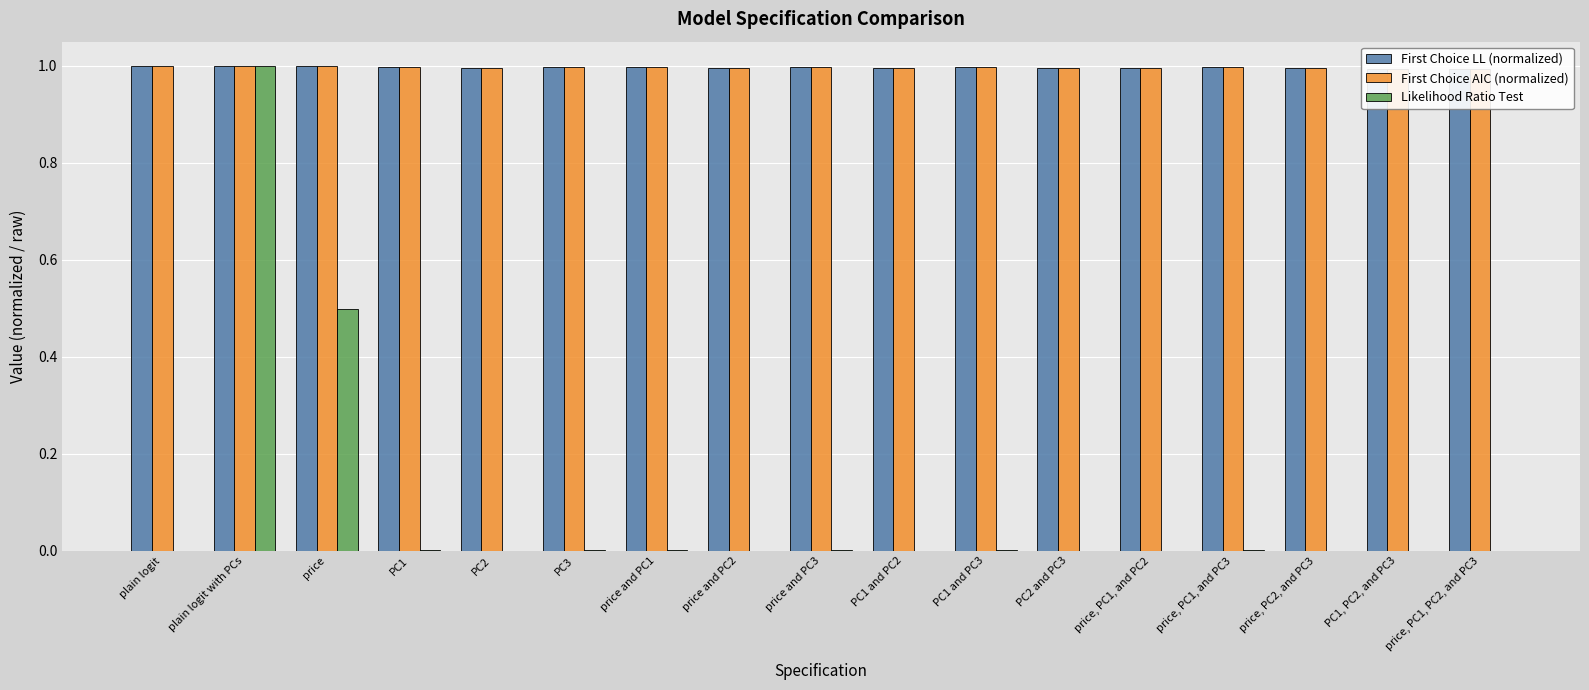

True or false: First Choice LL (normalized) has a value of 1.7 at price.

False